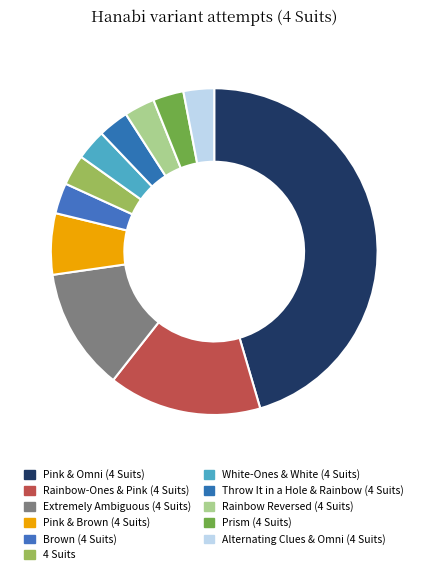

Is the sum of Pink & Omni (4 Suits) and Rainbow Reversed (4 Suits) greater than half?

No